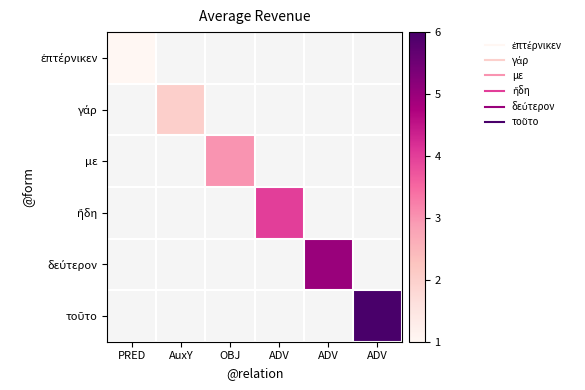

Which series has the widest spread of values?

ἐπτέρνικεν